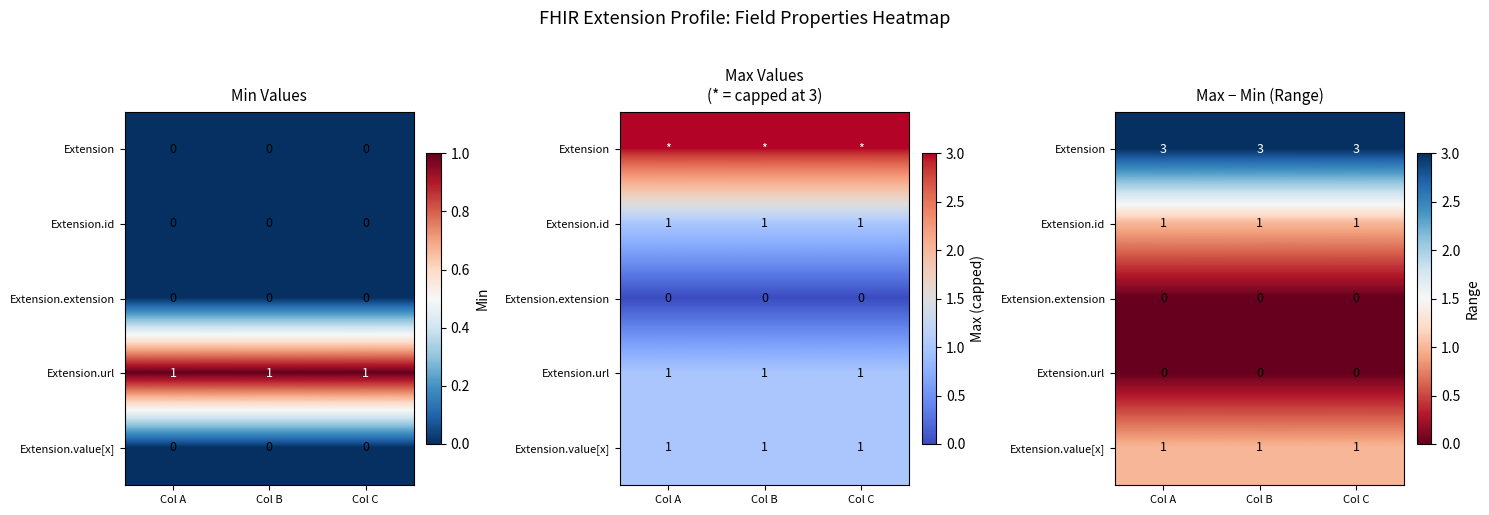

Count the number of data series in this chart.

5